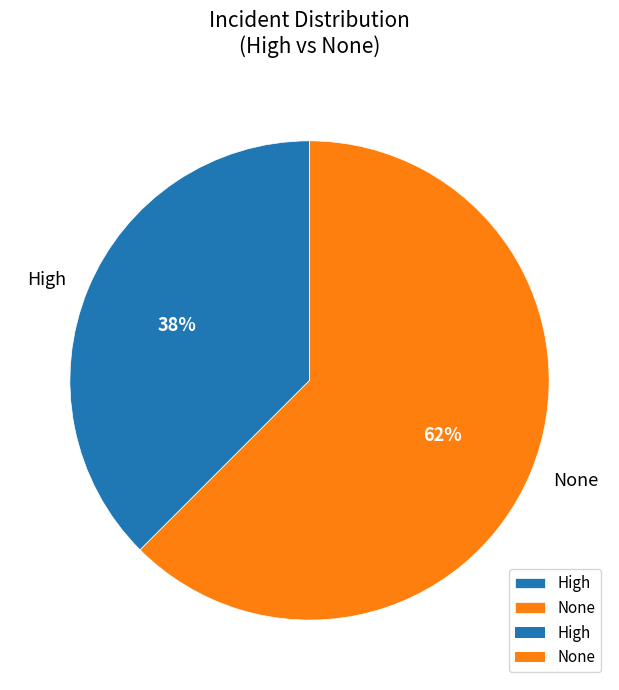

Does None represent more than half of the total?

Yes